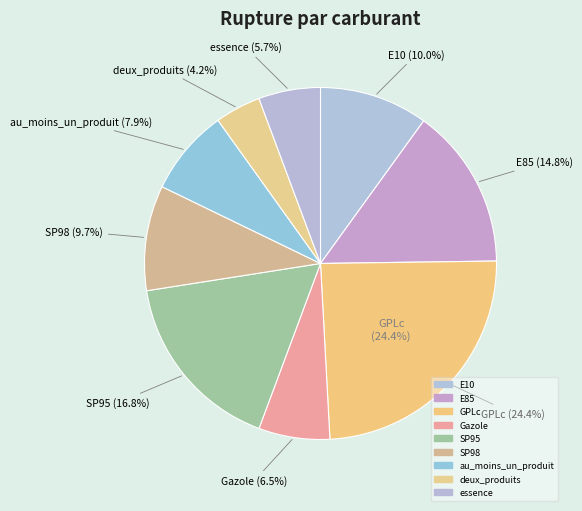

Which category has the biggest portion of the pie?

GPLc